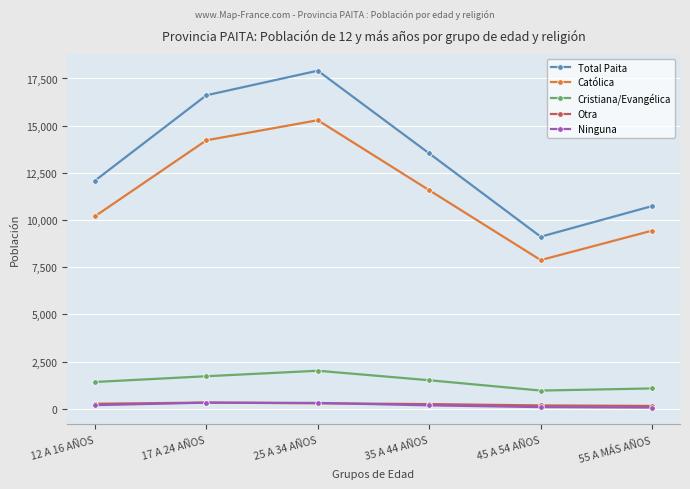

What is the difference between the Ninguna values at 17 A 24 AÑOS and 55 A MÁS AÑOS?

261